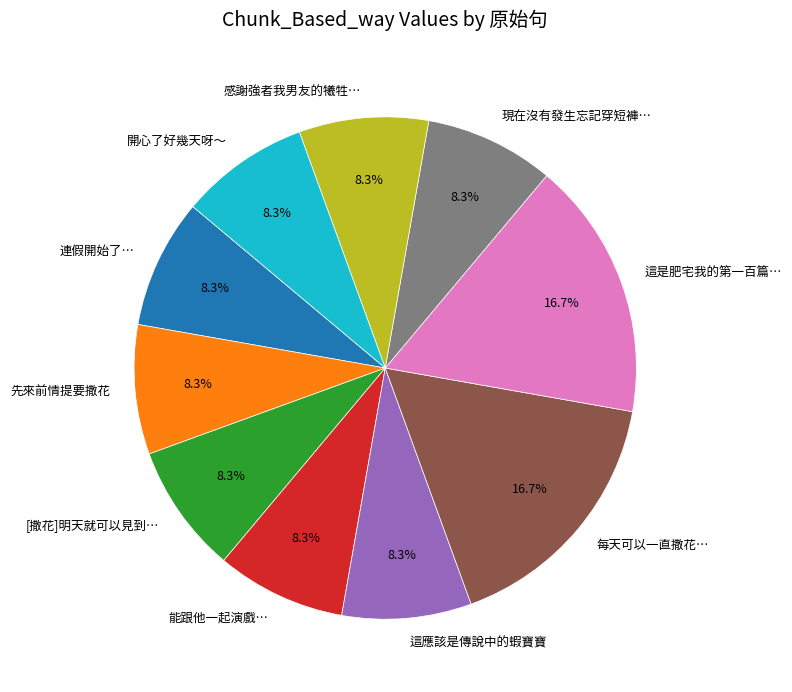

Do 感謝強者我男友的犧牲… and 能跟他一起演戲… together represent more than half of the pie?

No